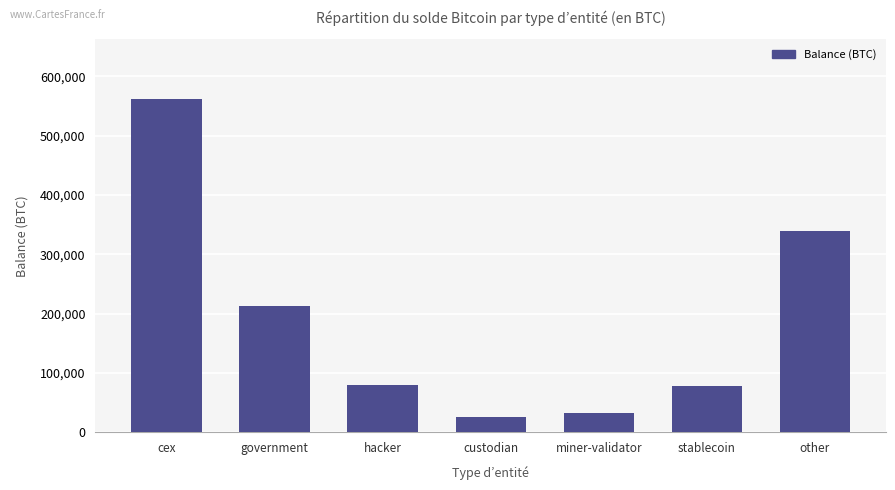

What is the value of the 2nd bar from the left?

212885.0